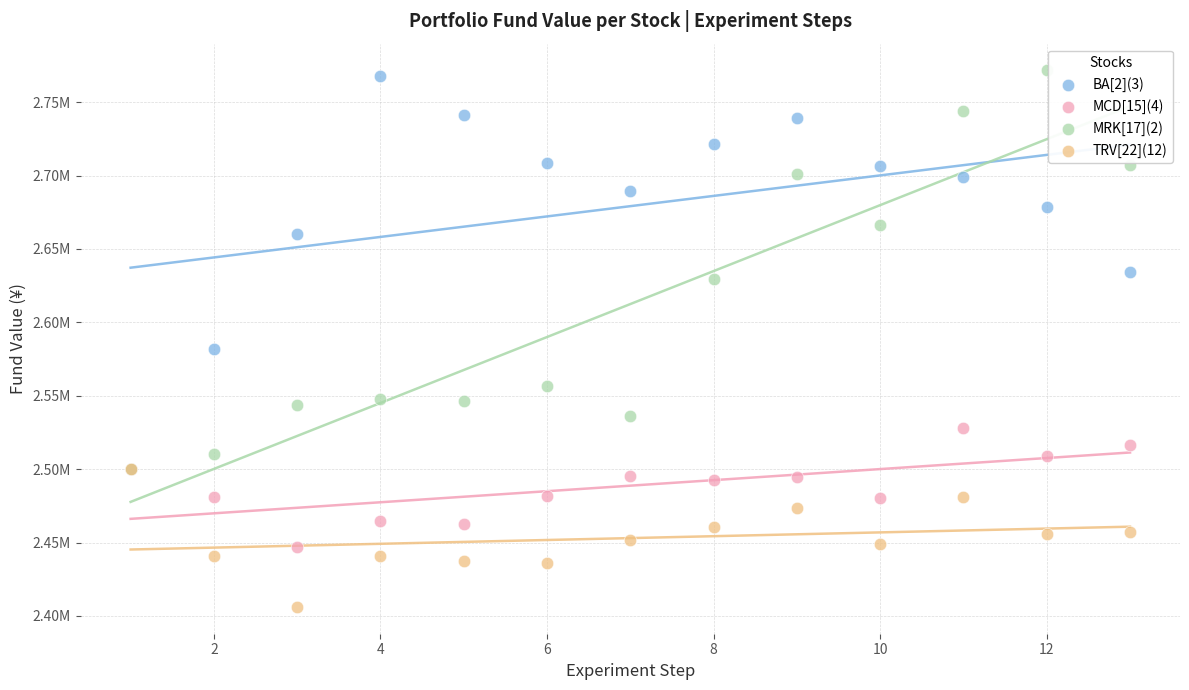

Which series has the widest spread of Y values?

MRK[17](2)